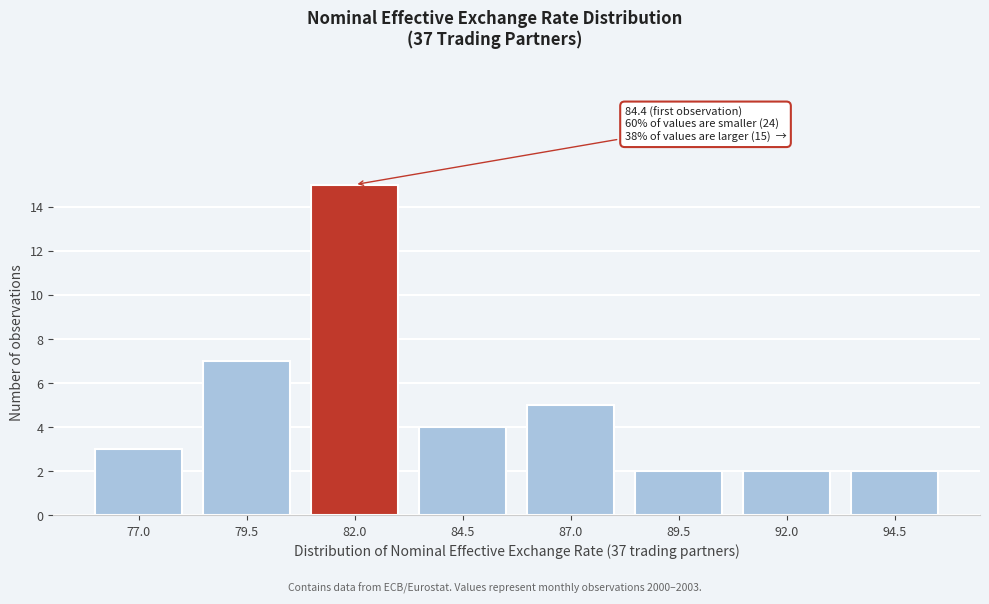

Reading right to left, what are all the values shown in this chart?

2	2	2	5	4	15	7	3